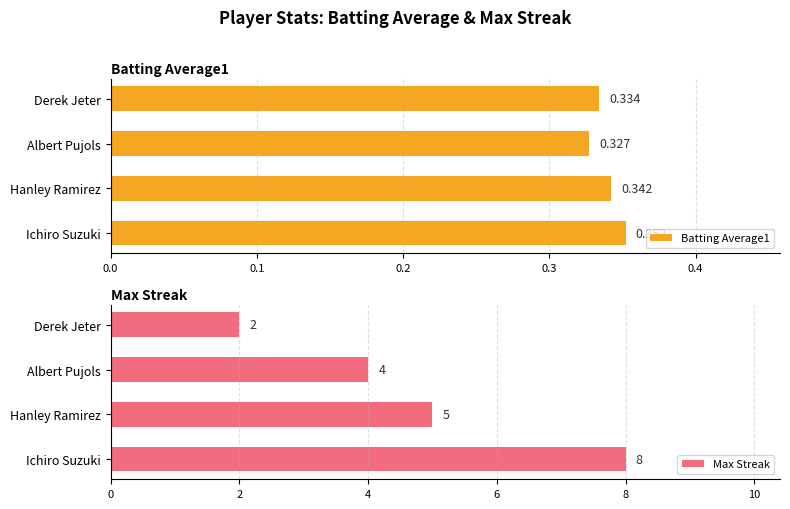

At how many categories does at least one series exceed 3?

3